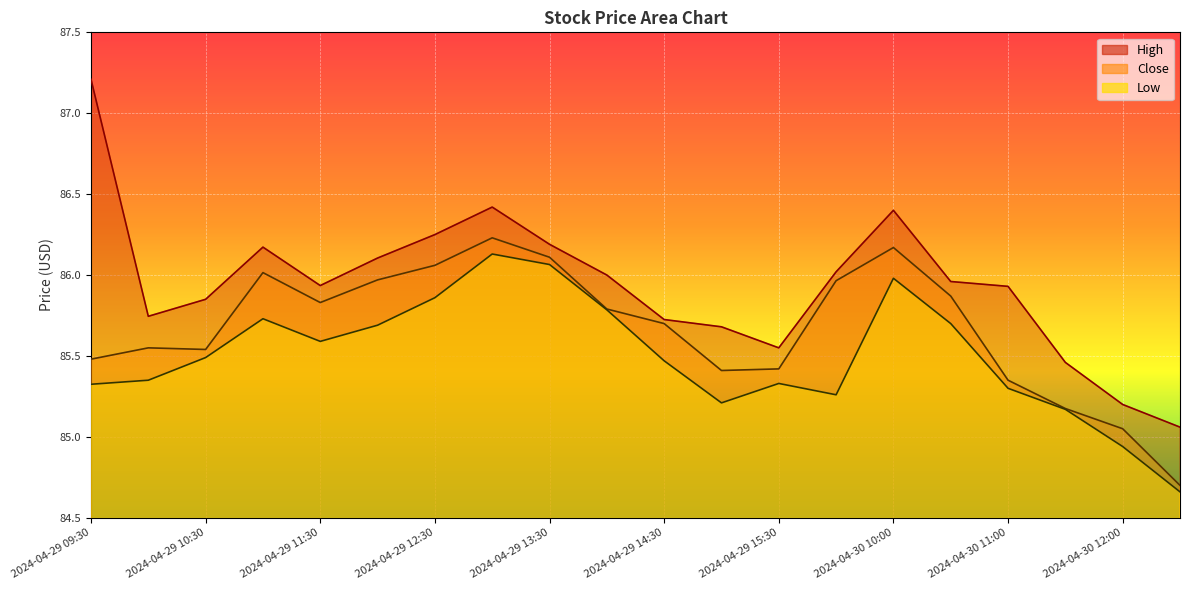

Which category has the lowest value across all series?

2024-04-30 12:30